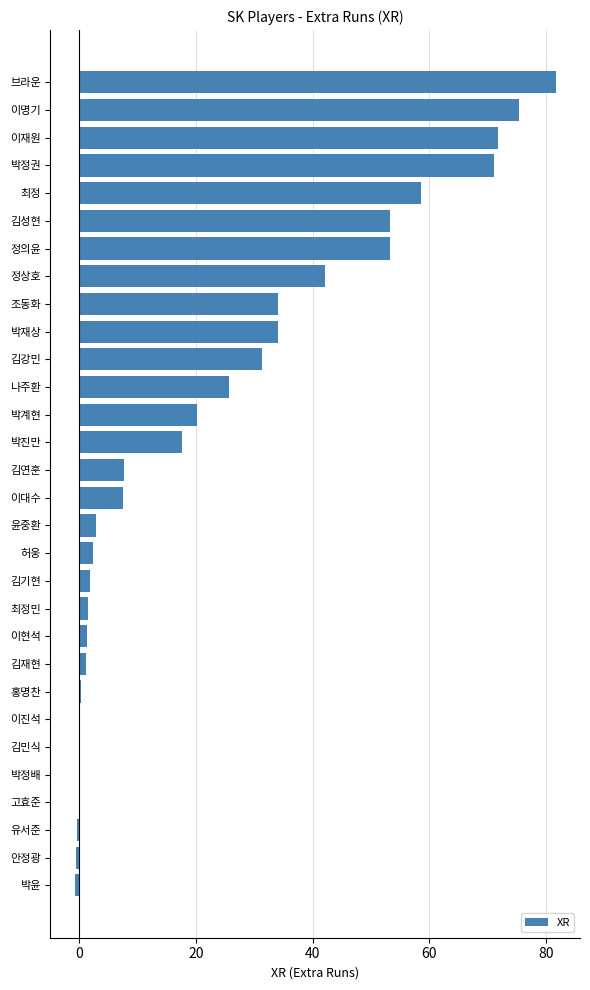

Which has a higher value, 허웅 or 조동화?

조동화